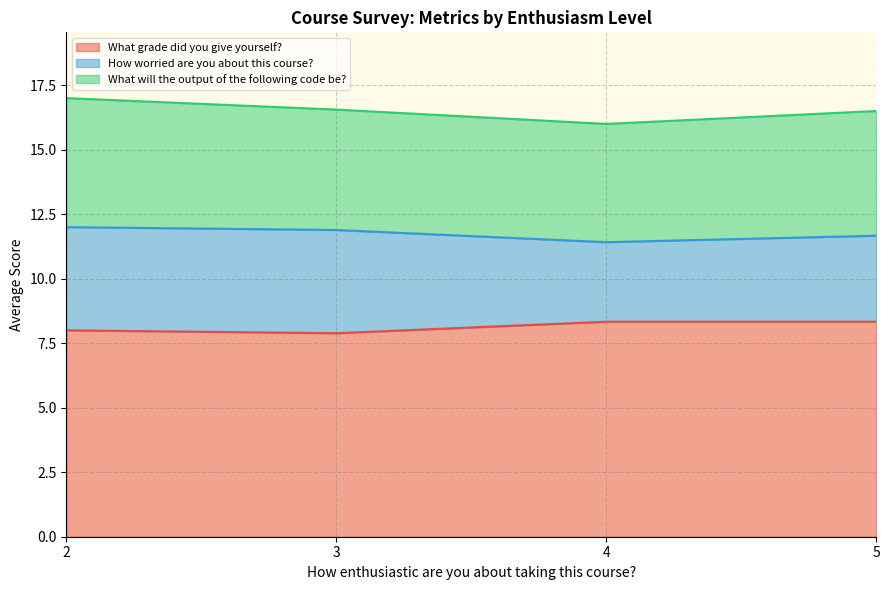

What is the maximum value for What grade did you give yourself??

8.3